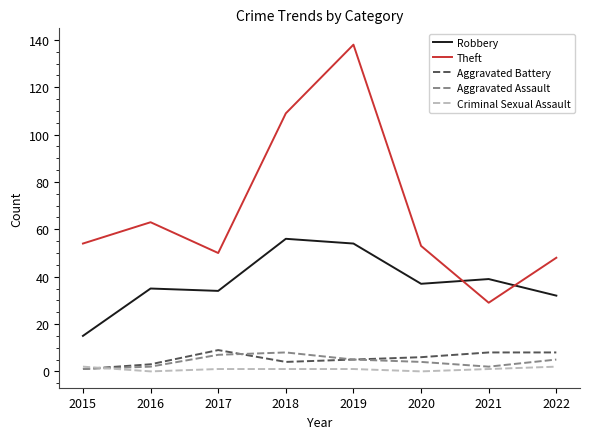

Does the chart display data point markers on the line(s)?

No